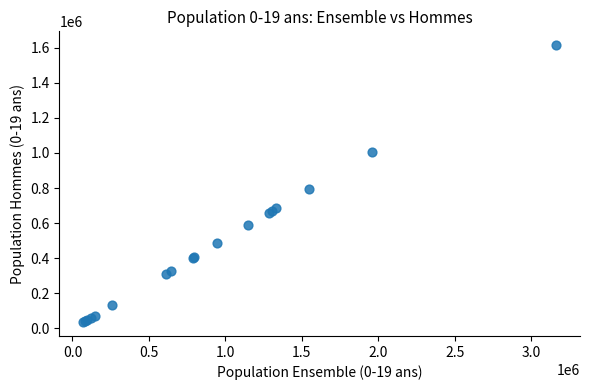

What Y value in the scatter plot is closest to 825104?

792768